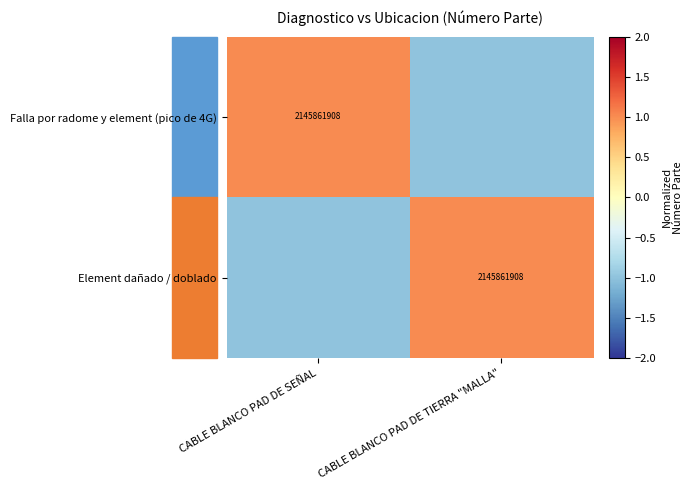

The value of Element dañado / doblado at CABLE BLANCO PAD DE TIERRA "MALLA" is 2145861908. True or false?

True